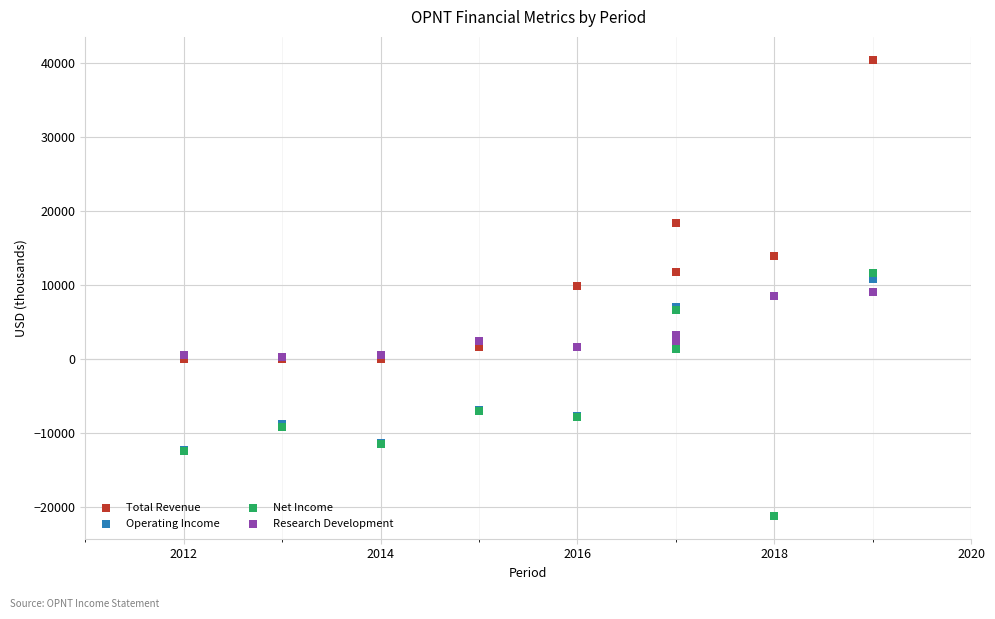

In the Total Revenue series, what Y value is closest to 20250?

18400